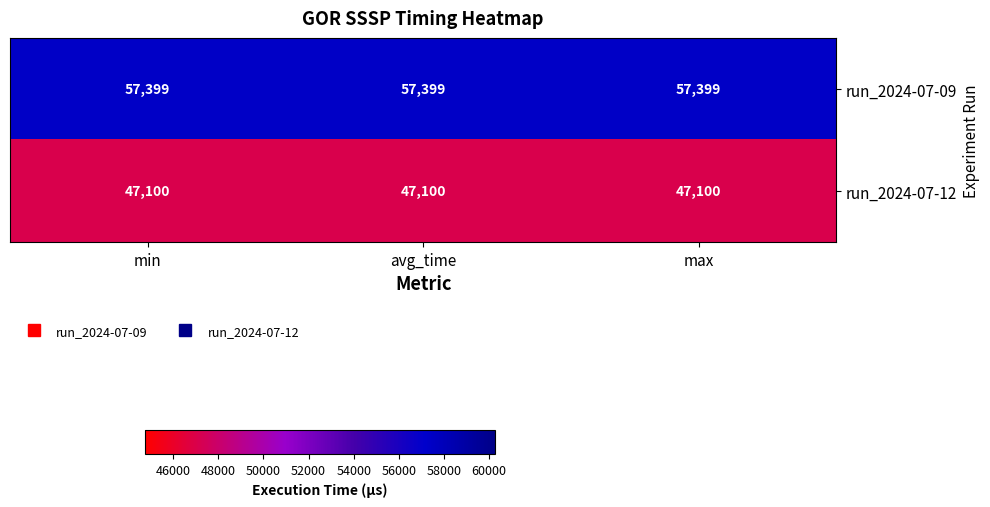

Rank the series by their maximum value, from lowest to highest.

run_2024-07-12, run_2024-07-09